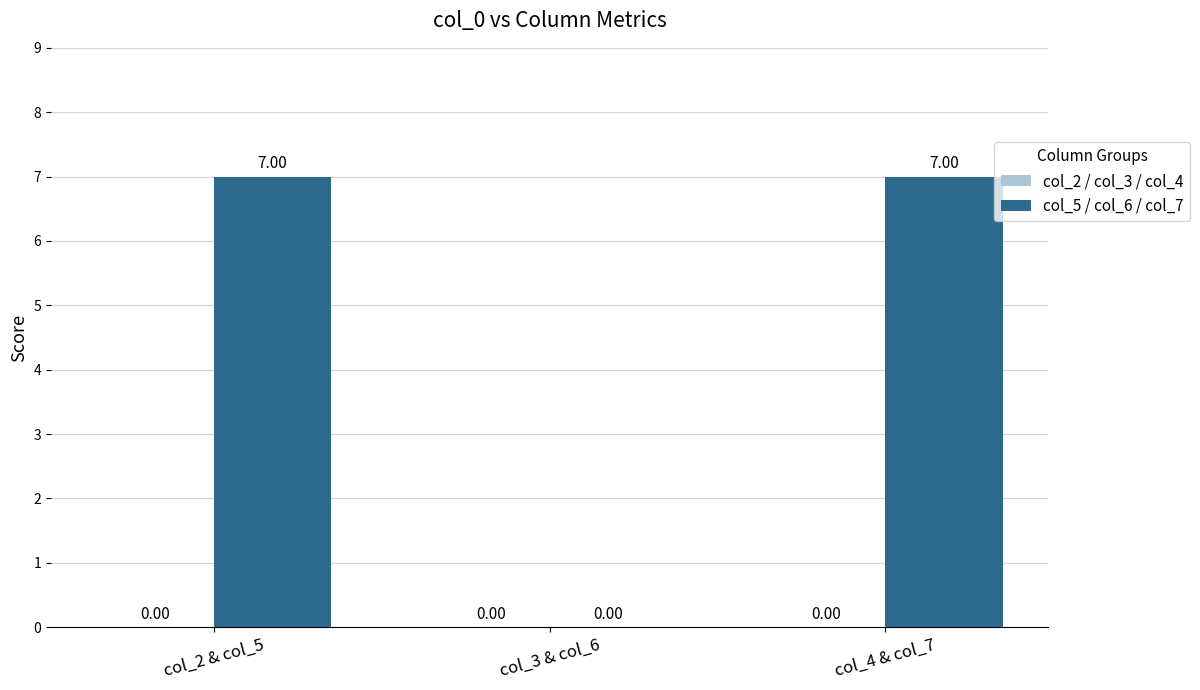

What is the sum of the values at col_2 & col_5 and col_4 & col_7?

14